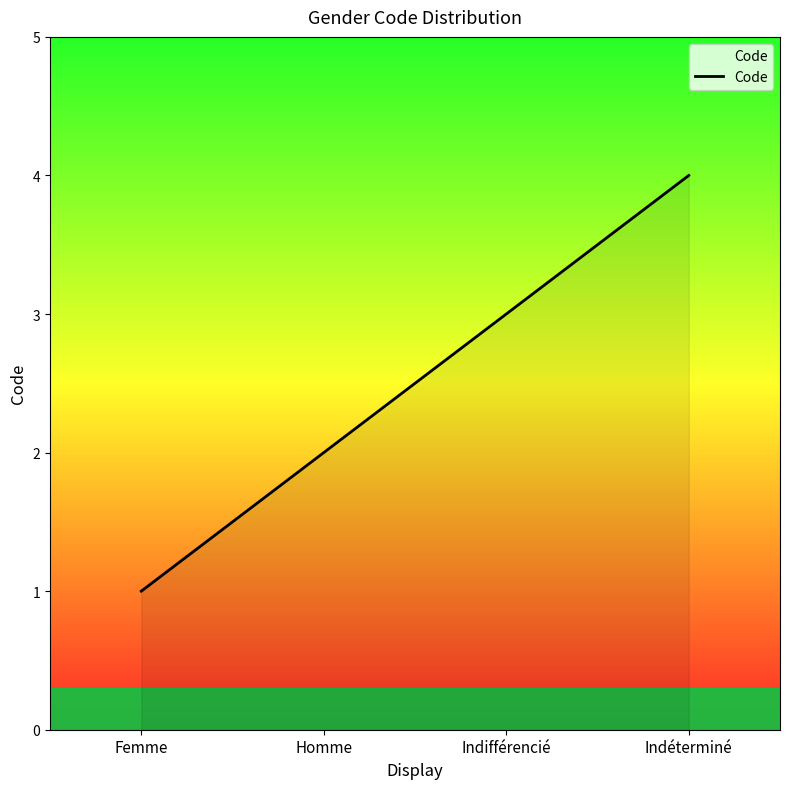

What is the difference between the second highest and minimum values?

2